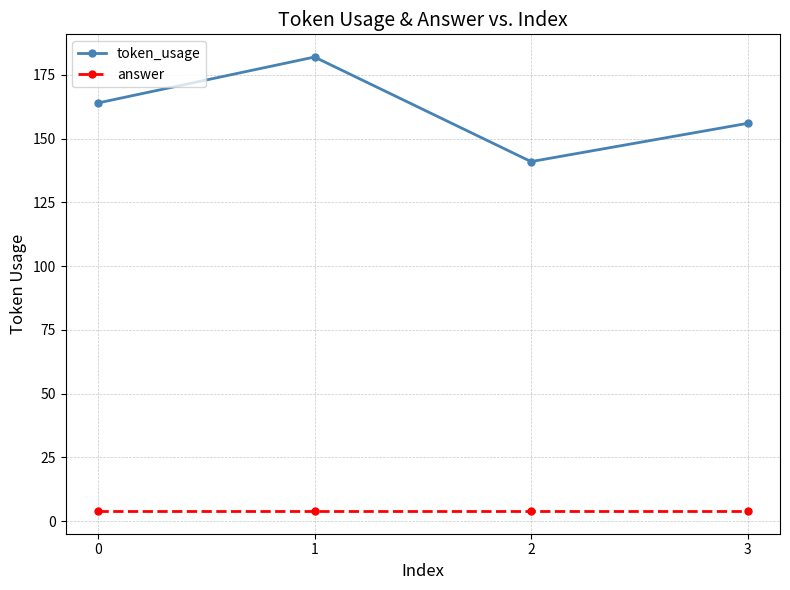

At which category does token_usage reach its first local valley?

2